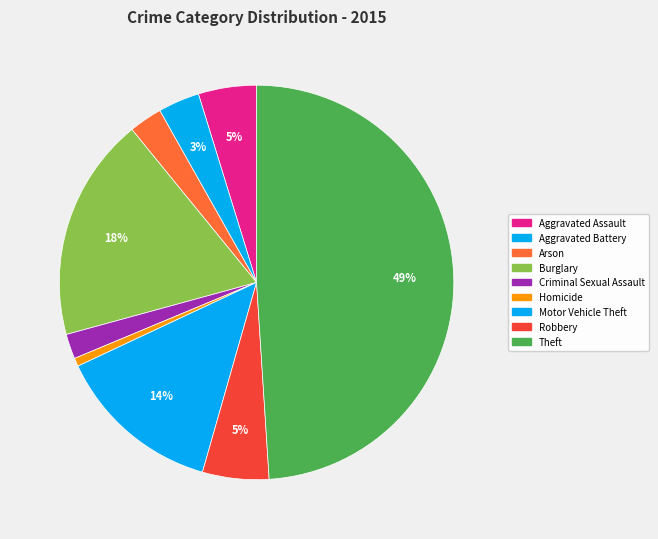

To the nearest percent, what is the average slice percentage?

11%